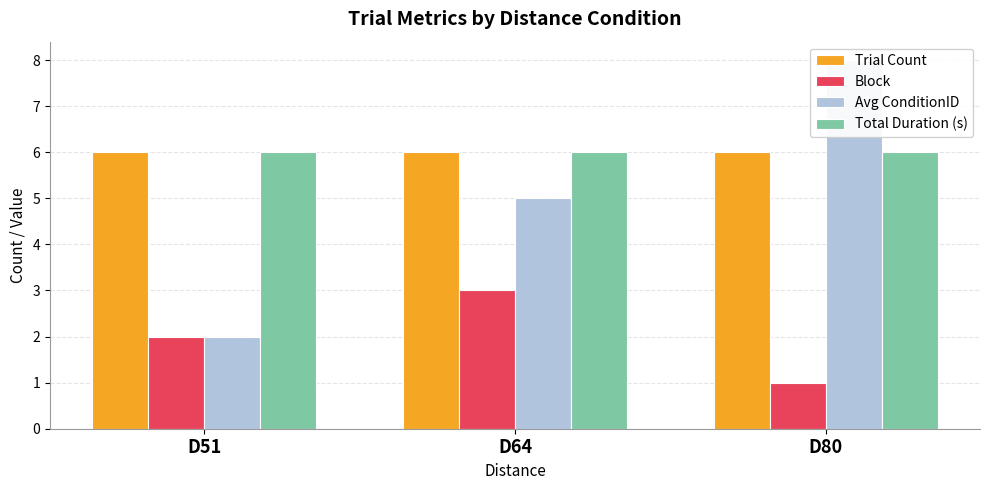

Where does the Avg ConditionID series first go above 5?

D80